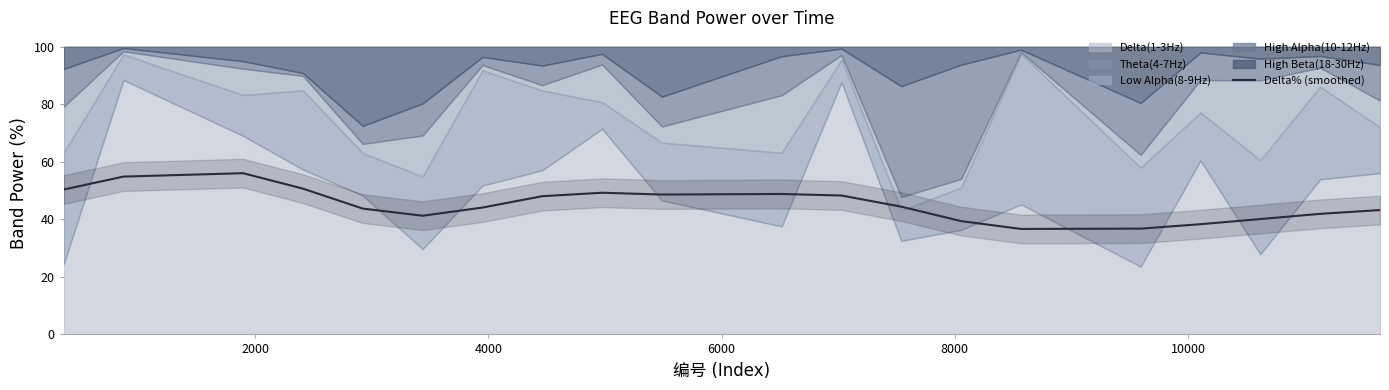

What is the minimum value for Delta% (smoothed)?

36.7